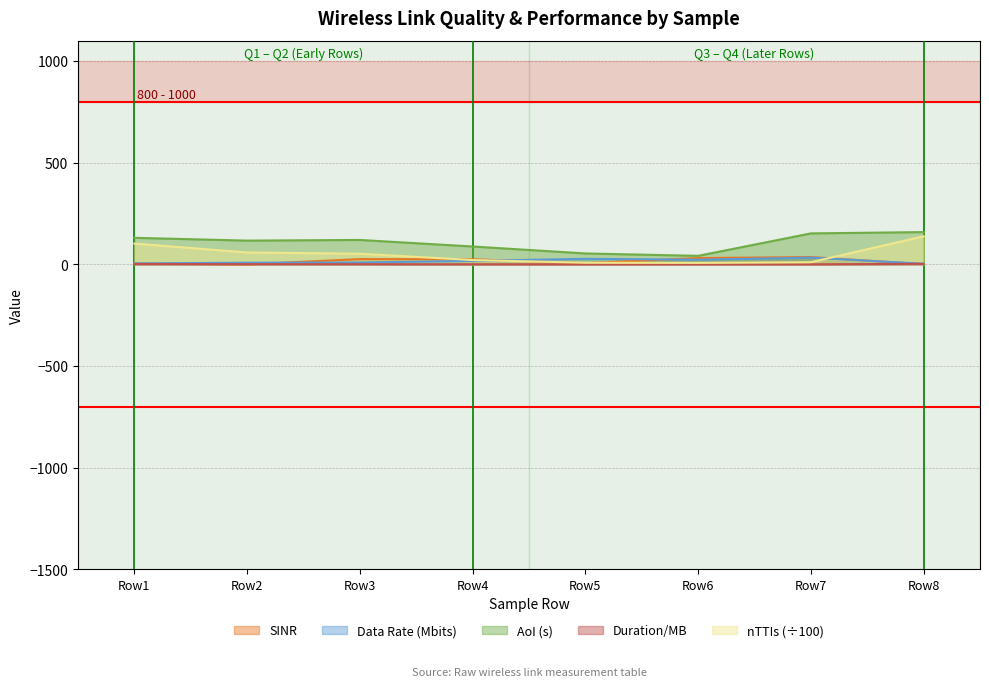

True or false: nTTIs and duration_per_mb intersect in this chart.

False